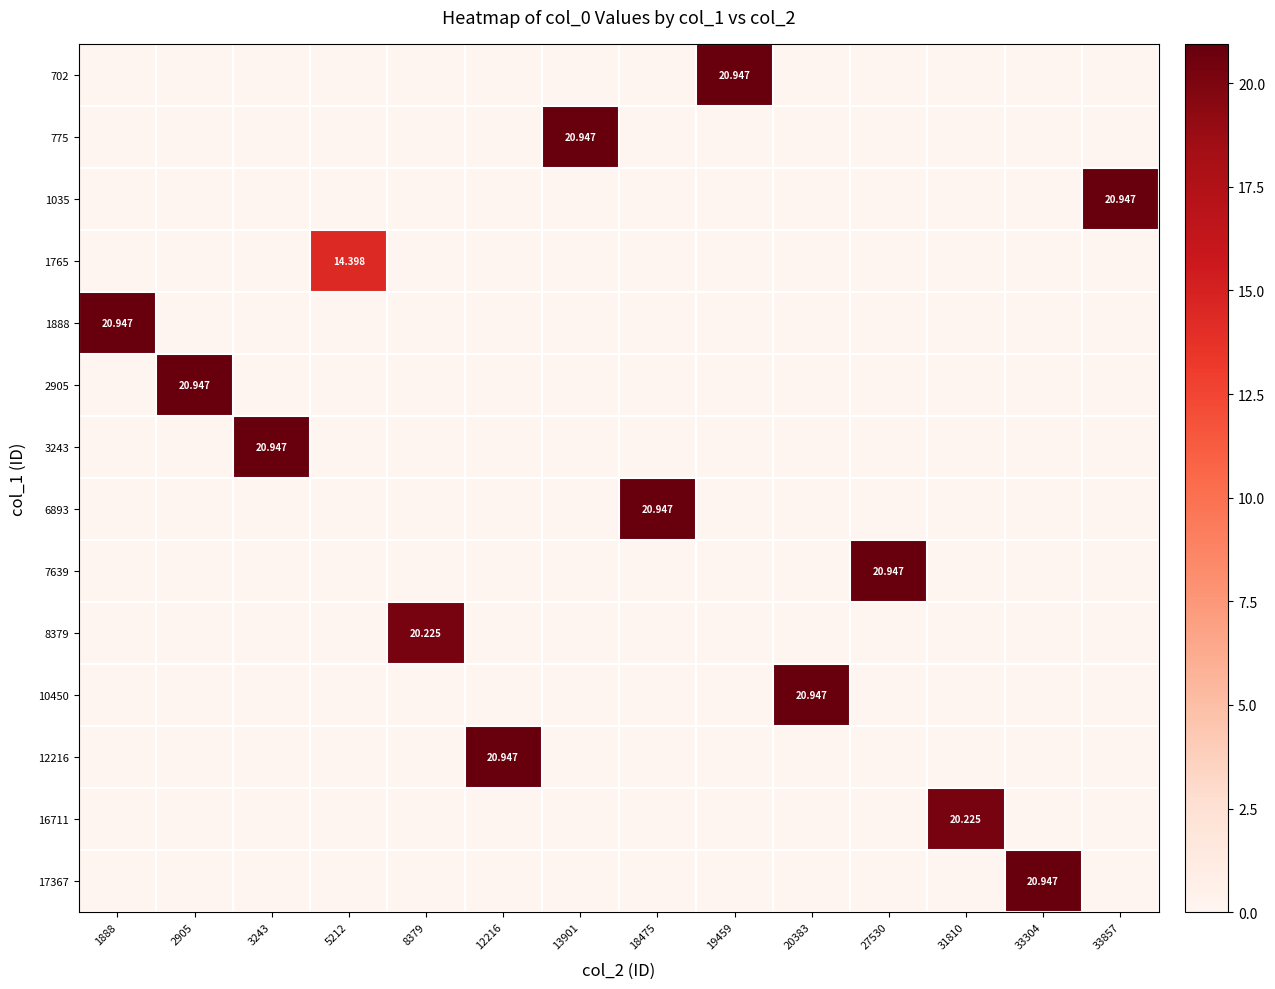

List the labels in order of 12216 value, smallest first.

1888, 2905, 3243, 5212, 8379, 13901, 18475, 19459, 20383, 27530, 31810, 33304, 33857, 12216